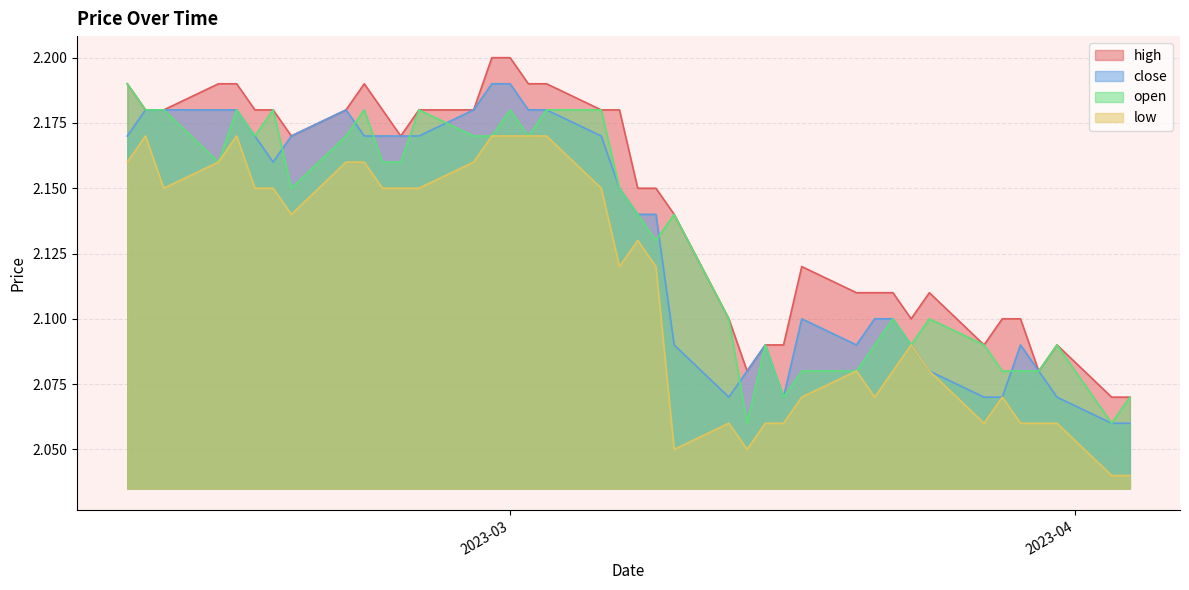

Which series has the largest total across all categories?

high